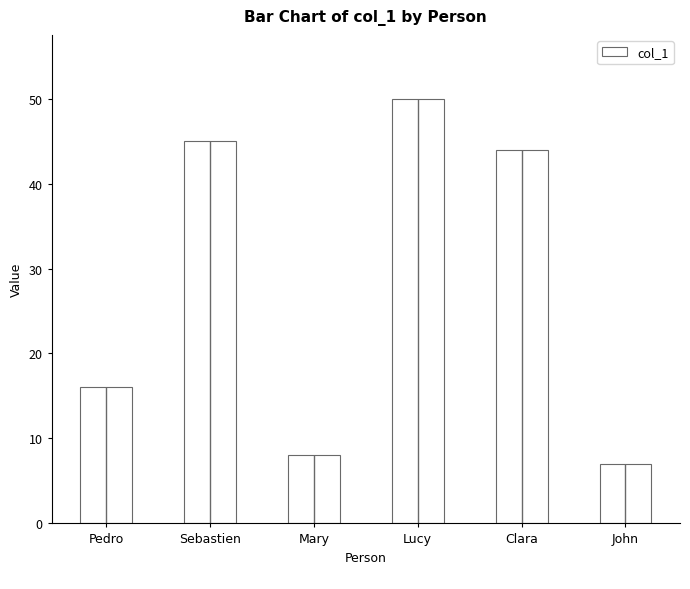

What is the average value?

28